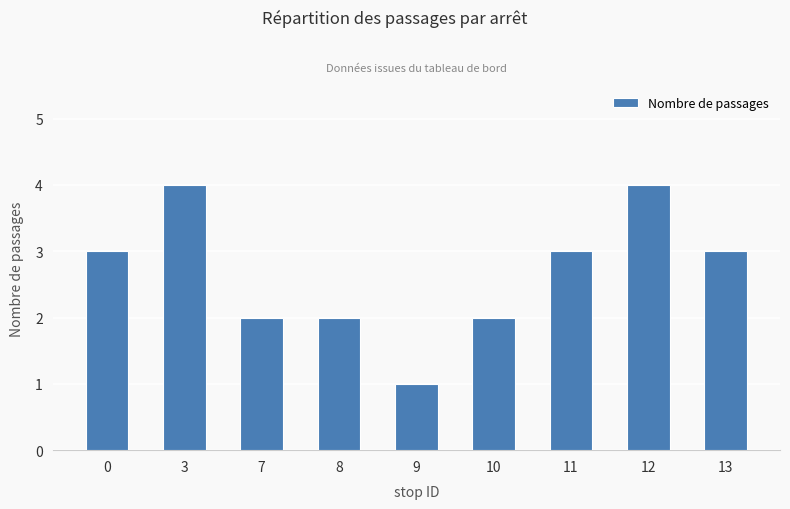

What value does the data have at 3?

4